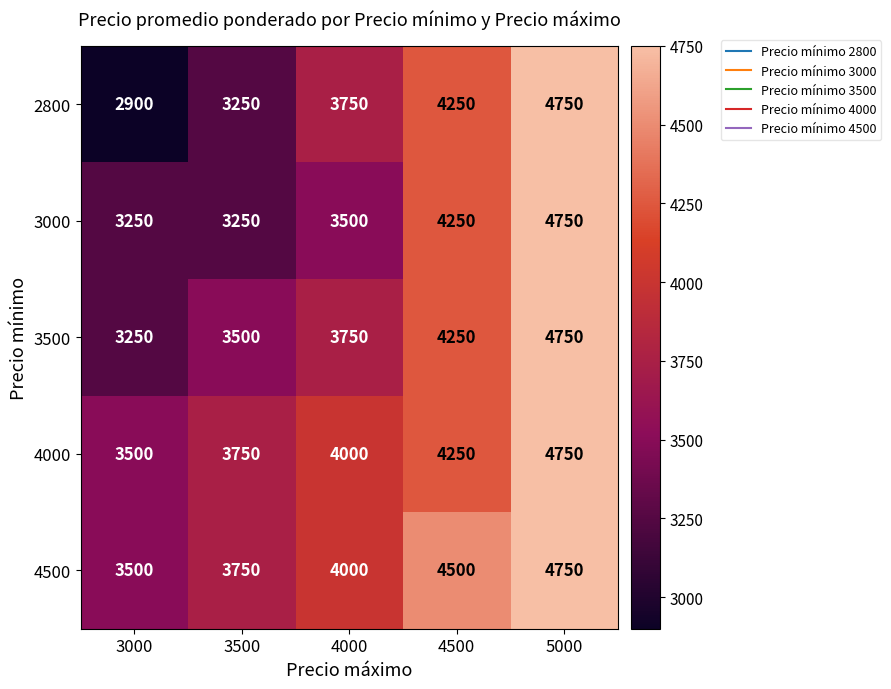

What is the average value of the 2800 series?

3780